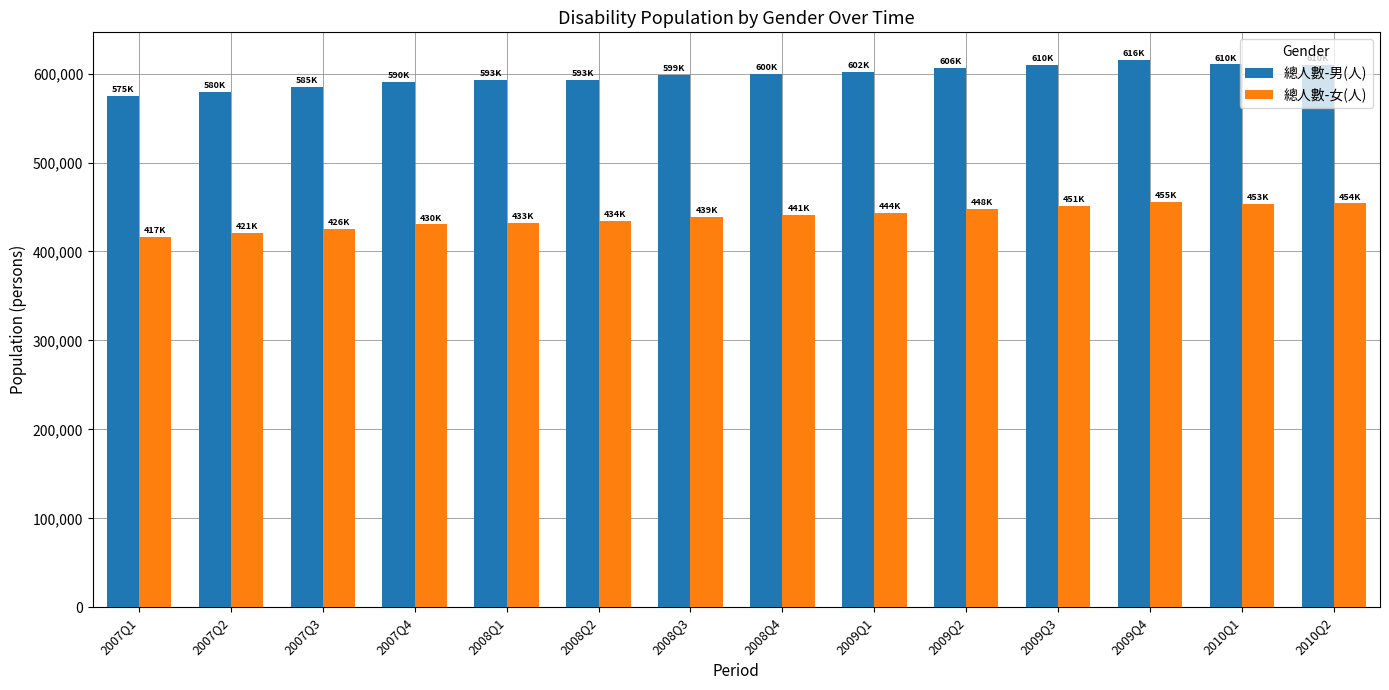

What is the difference between the highest and lowest values at 2007Q3?

159246